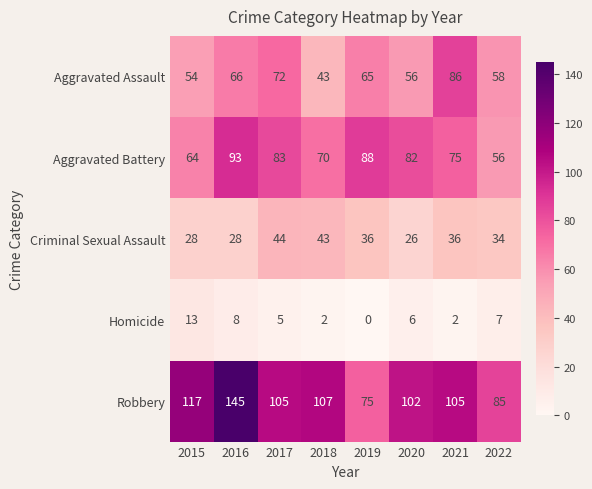

Rank the series at 2019 from lowest to highest value.

Homicide, Criminal Sexual Assault, Aggravated Assault, Robbery, Aggravated Battery